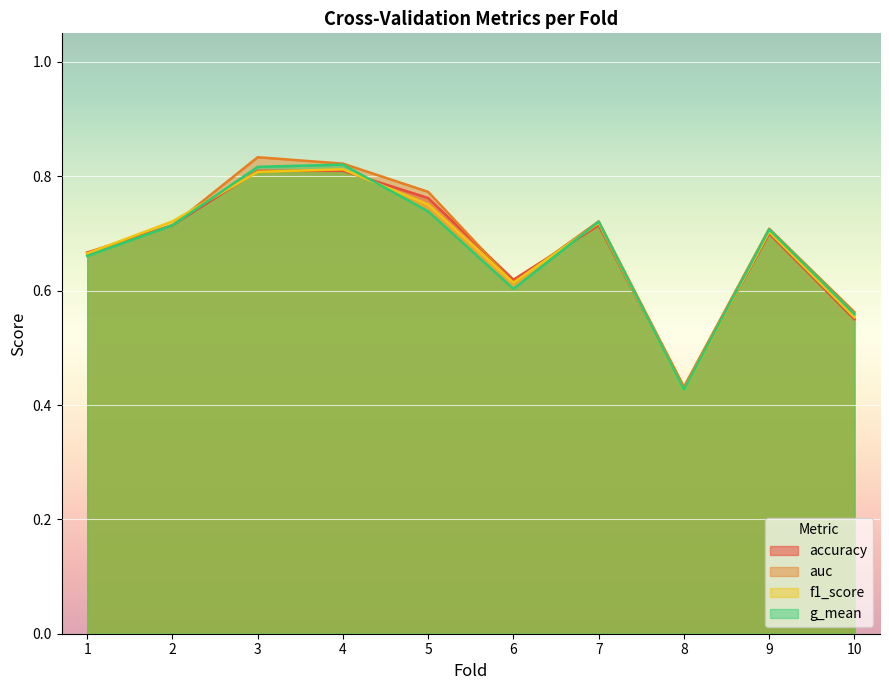

What is the sum of all auc values?

6.8